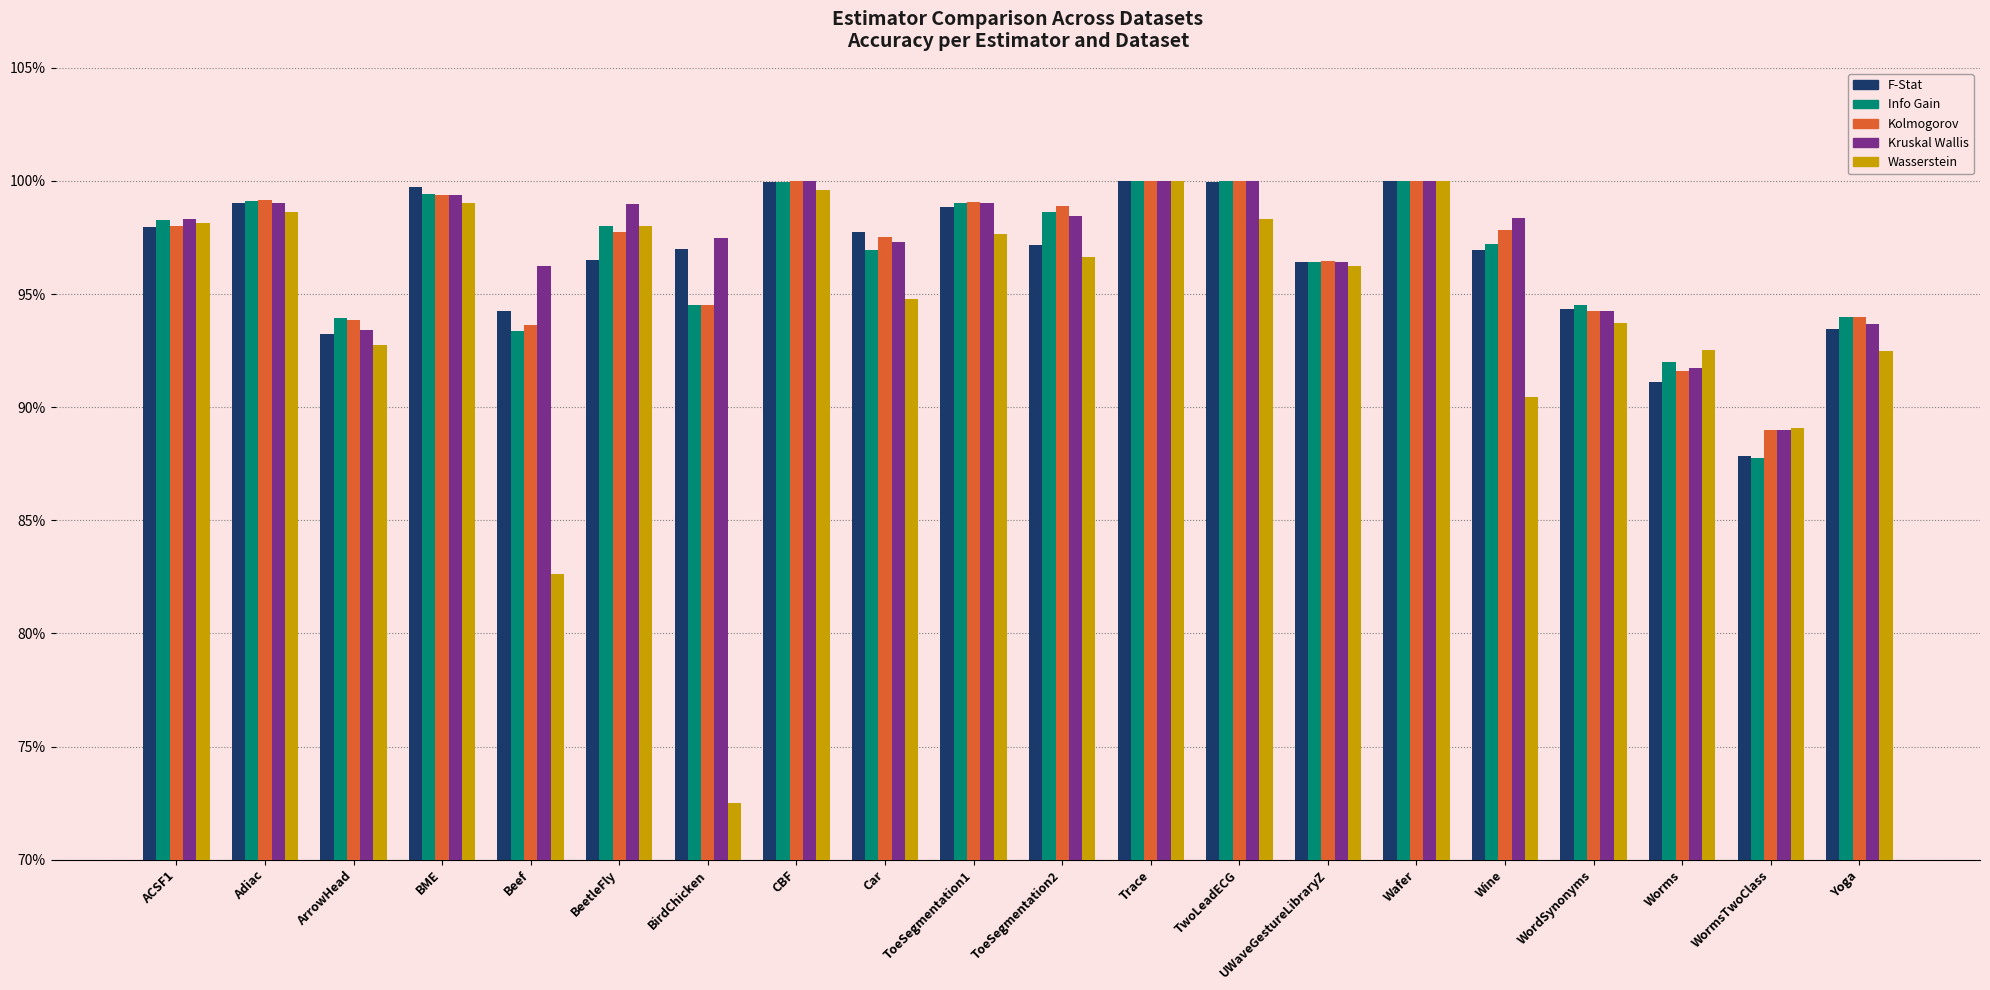

Is it true that F-Stat equals 1.4 at ACSF1?

False